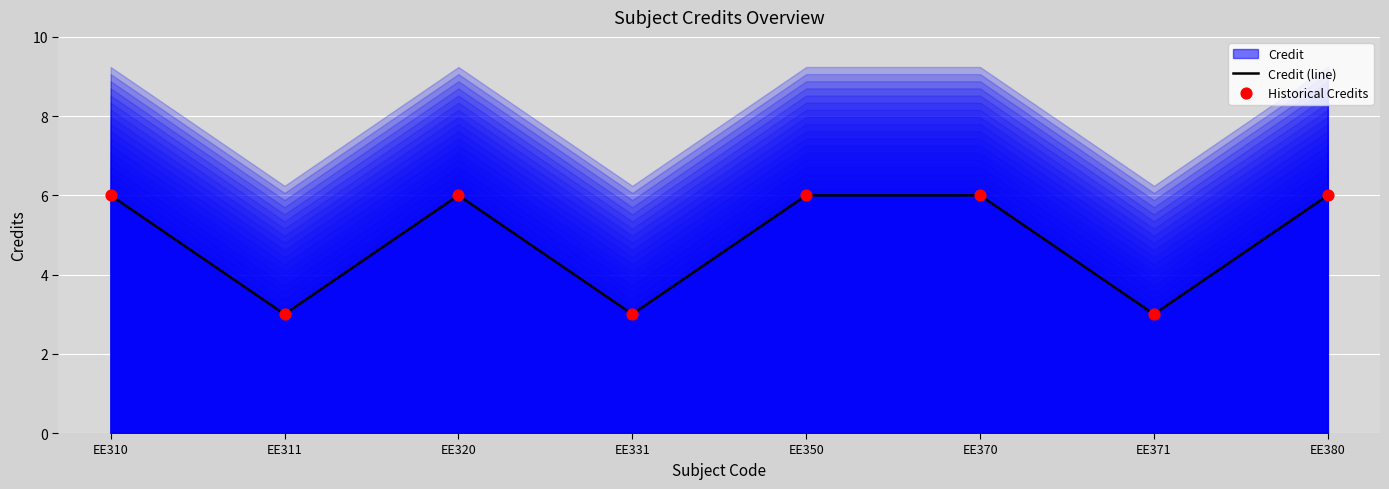

Which series reaches the maximum Y coordinate?

Credit (line)